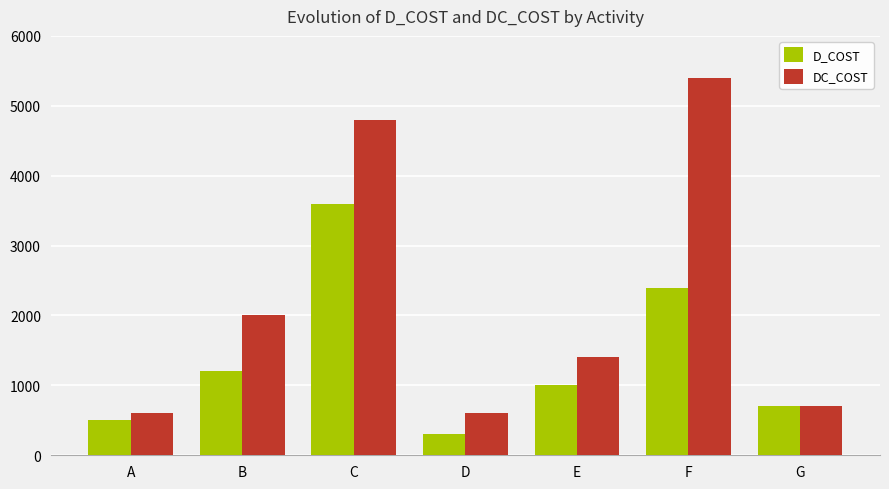

List the series in order of their overall mean, lowest first.

D_COST, DC_COST